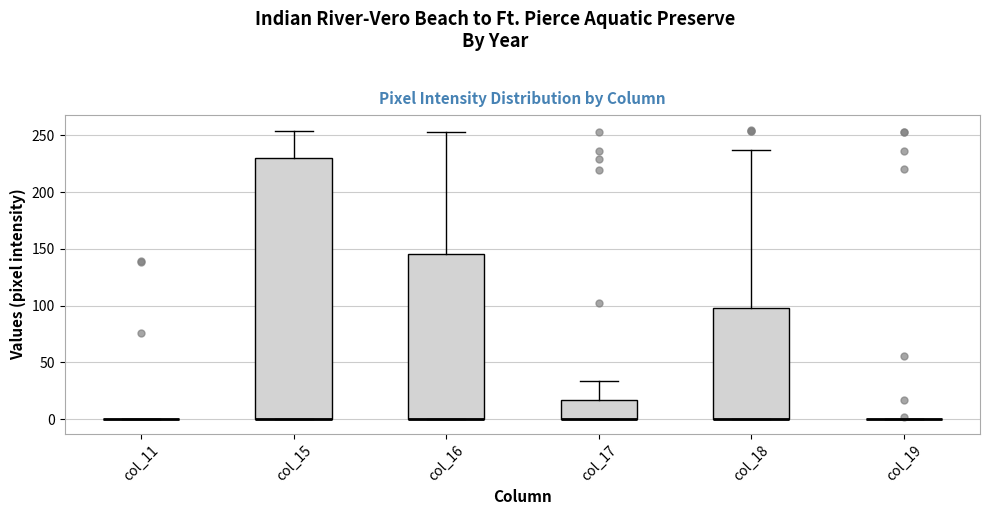

Reading left to right, read every box against the y-axis: the position of its median line, the range the box covers, and the ends of its whiskers. The values are not printed on the chart, so give them approximately, as read against the axis.

col_11: box collapsed to a line at 0, whiskers 0 to 0
col_15: median 0 (drawn on the box's lower edge), box 0 to 230, whiskers 0 to 255
col_16: median 0 (drawn on the box's lower edge), box 0 to 145, whiskers 0 to 255
col_17: median 0 (drawn on the box's lower edge), box 0 to 15, whiskers 0 to 35
col_18: median 0 (drawn on the box's lower edge), box 0 to 100, whiskers 0 to 235
col_19: box collapsed to a line at 0, whiskers 0 to 0